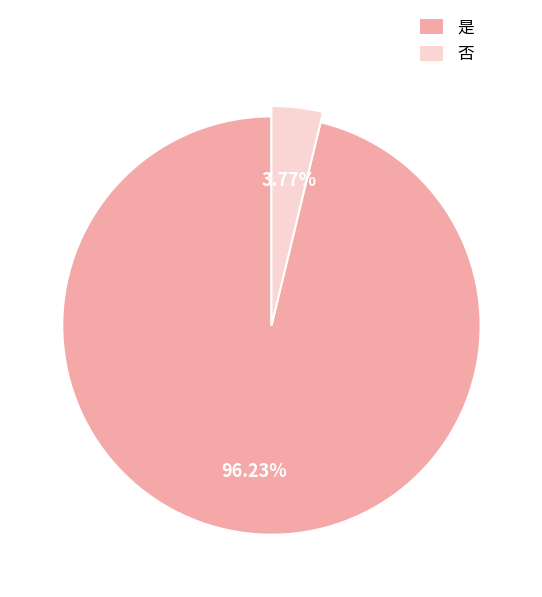

To the nearest percent, what is the combined percentage of 否 and 是?

100%